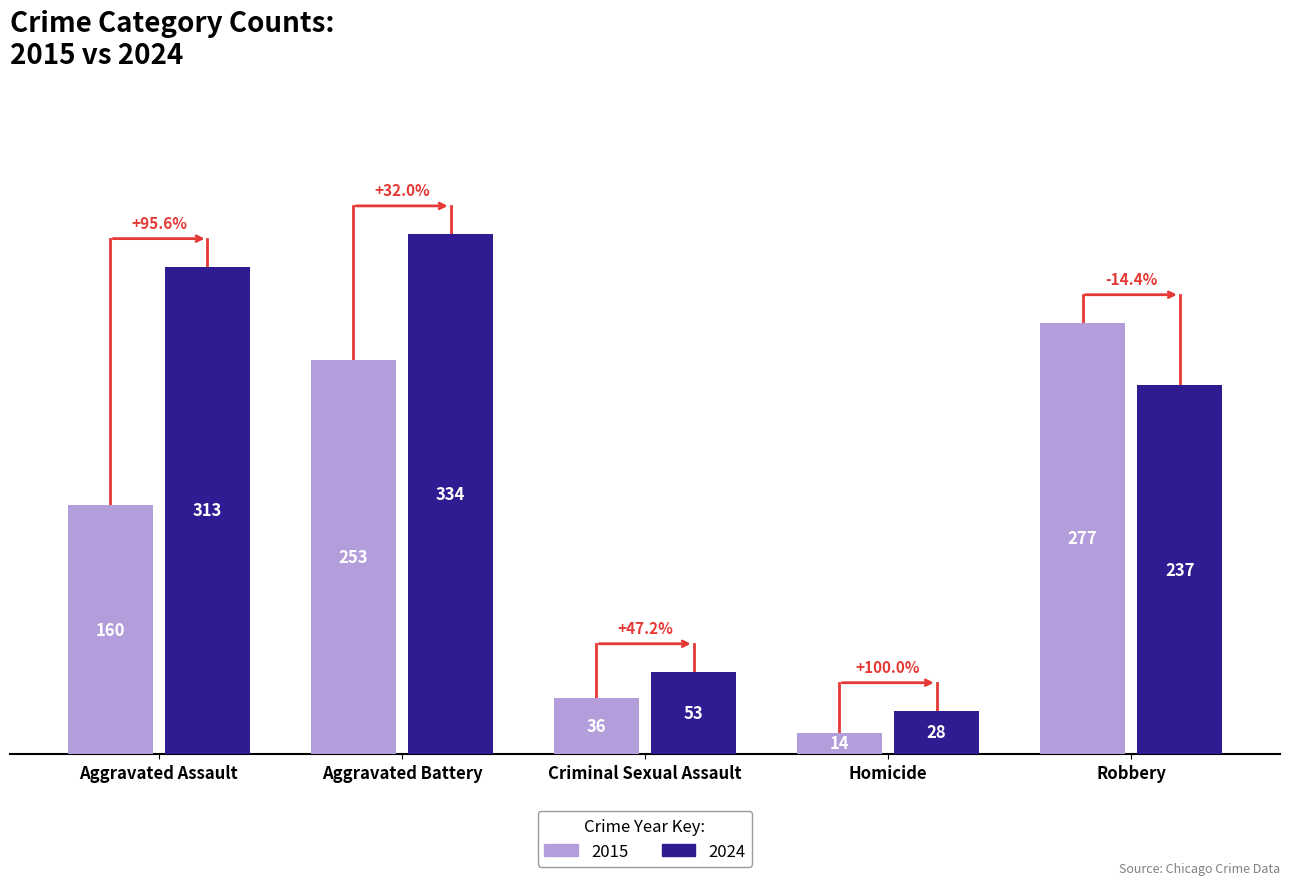

Which series has the largest range (max minus min)?

2024